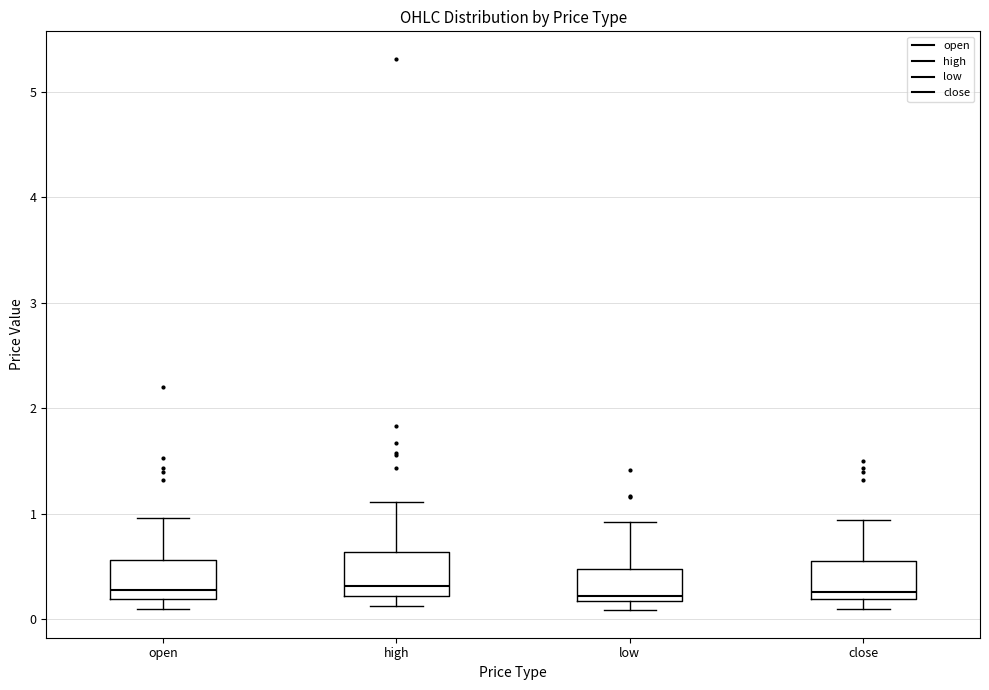

Reading left to right, read every box against the y-axis: the position of its median line, the range the box covers, and the ends of its whiskers. The values are not printed on the chart, so give them approximately, as read against the axis.

open: median 0.3, box 0.2 to 0.6, whiskers 0.1 to 1.0
high: median 0.3, box 0.2 to 0.6, whiskers 0.1 to 1.1
low: median 0.2 (just above the box's lower edge), box 0.2 to 0.5, whiskers 0.1 to 0.9
close: median 0.3, box 0.2 to 0.5, whiskers 0.1 to 0.9